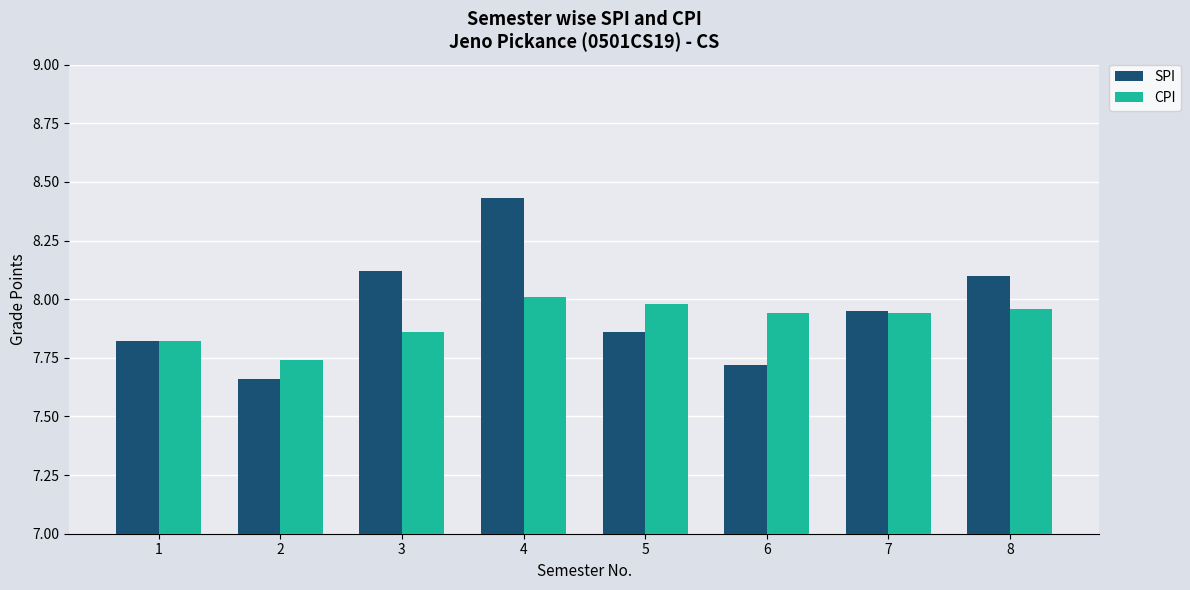

Which series has the largest total across all categories?

SPI